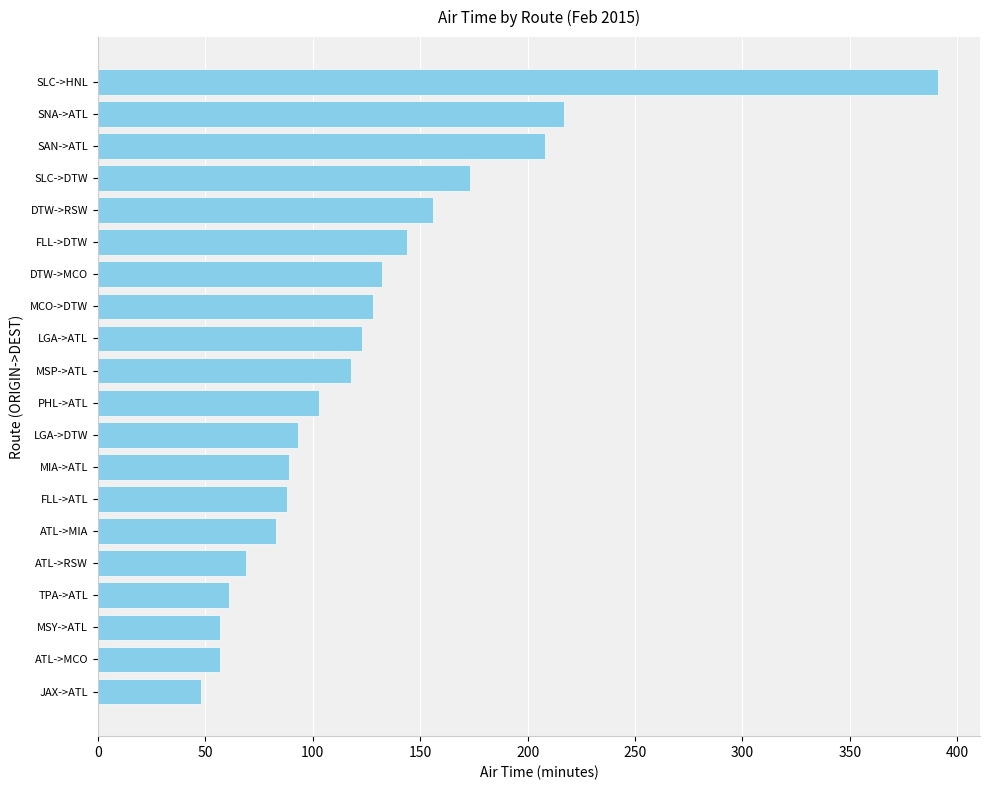

True or false: the data shows 69 at ATL->RSW.

True